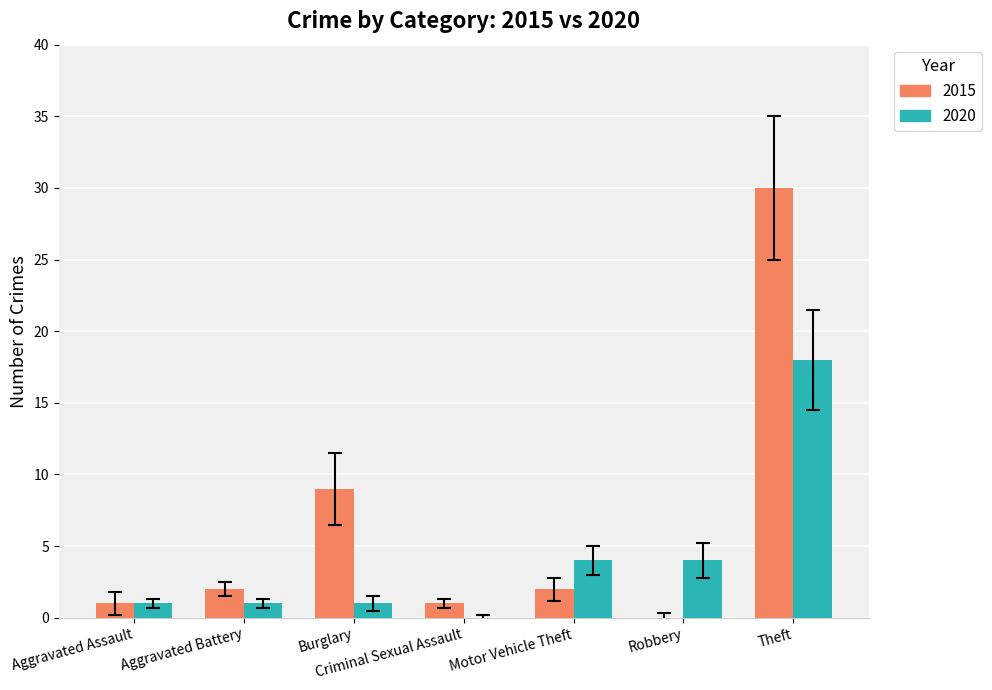

At which category is the sum across all series the highest?

Theft